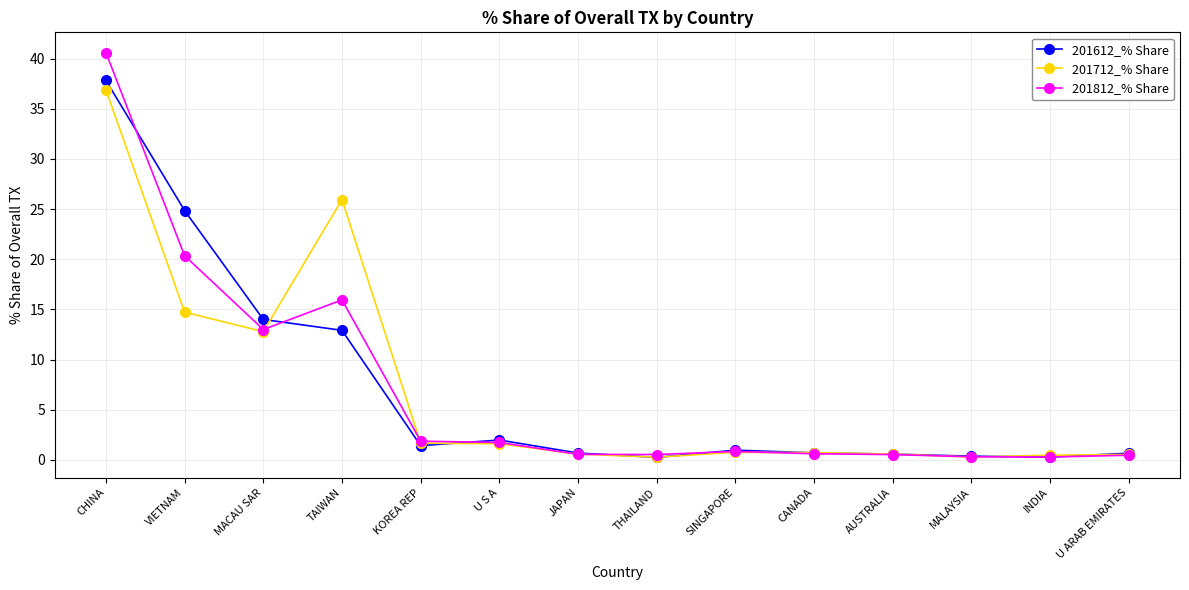

At which category is the sum across all series the highest?

CHINA